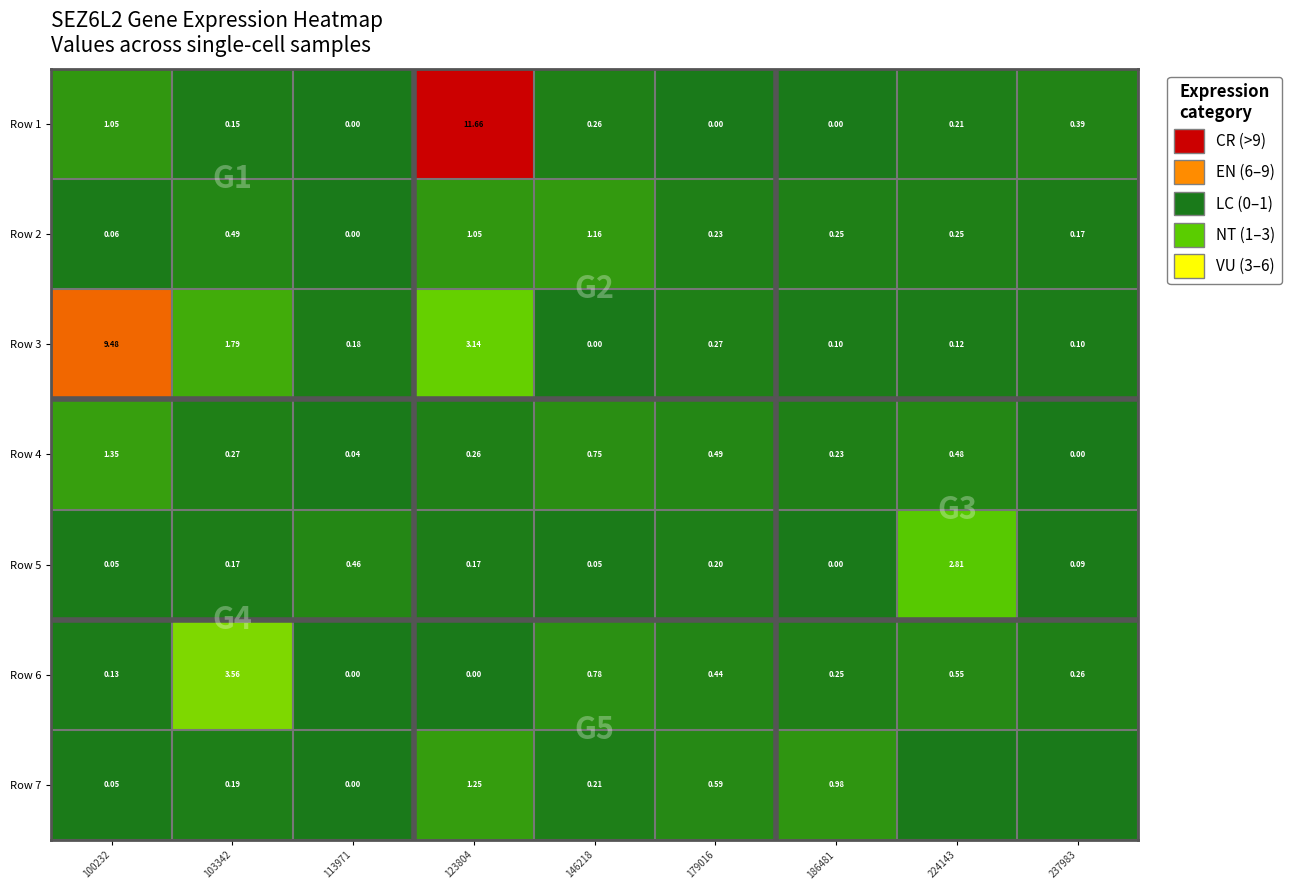

Is the value of Row 4 at 146218 greater than the value of Row 7 at 103342?

Yes